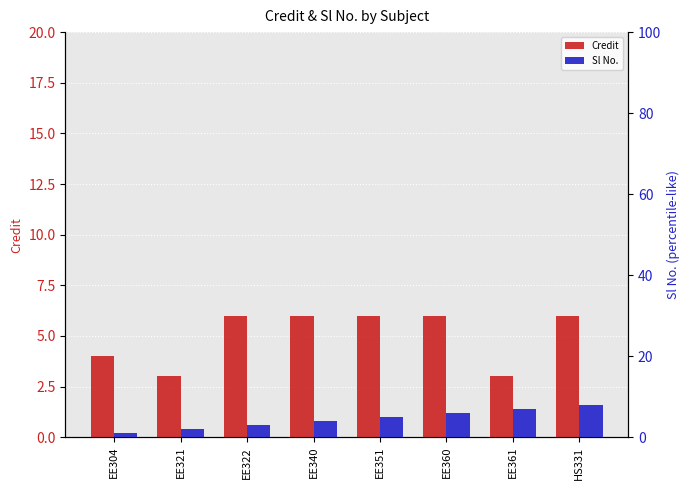

What is the difference between the maximum and minimum values in the Sl No. series?

7